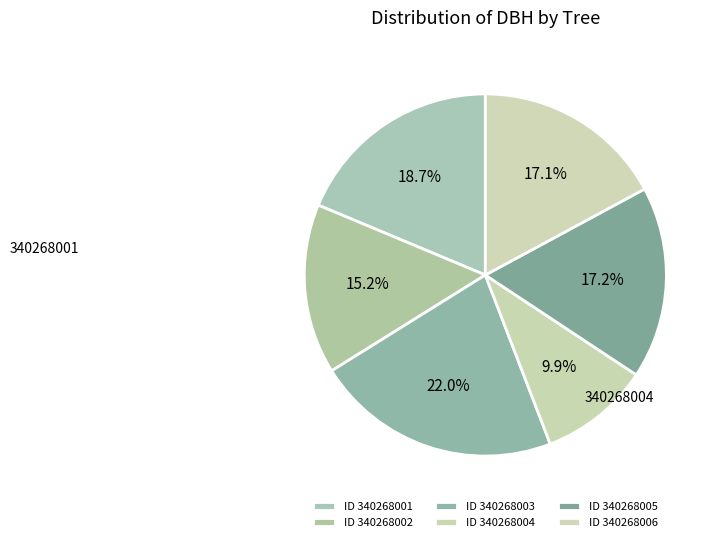

How many slices are in this pie chart?

6